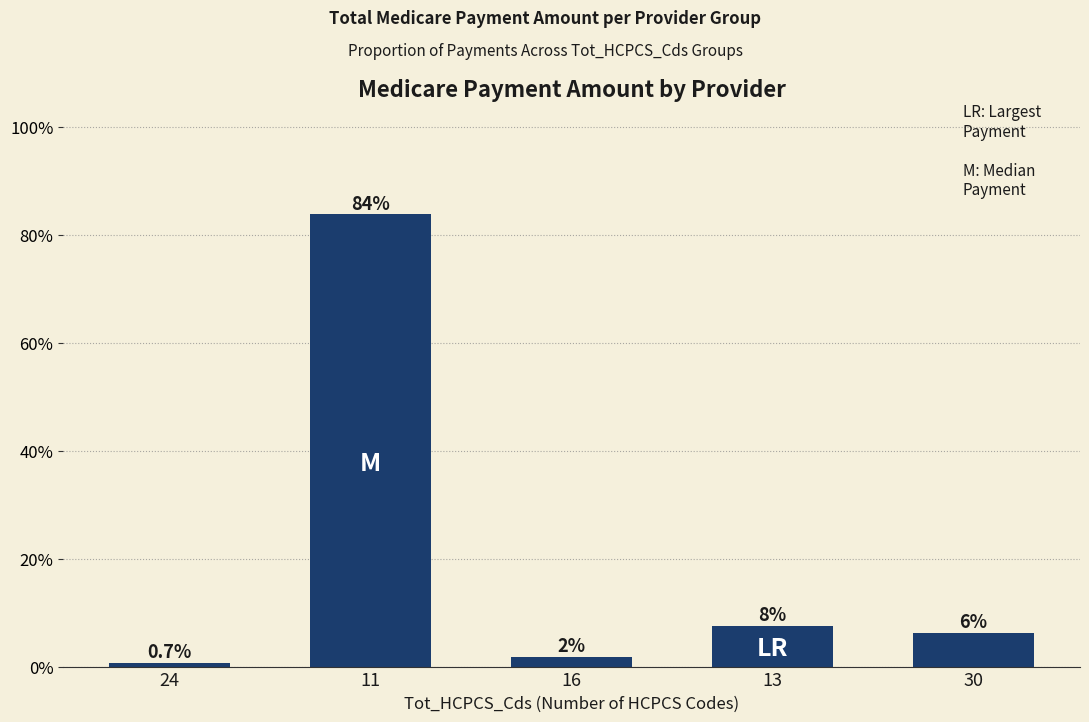

How many bars are there in total?

5